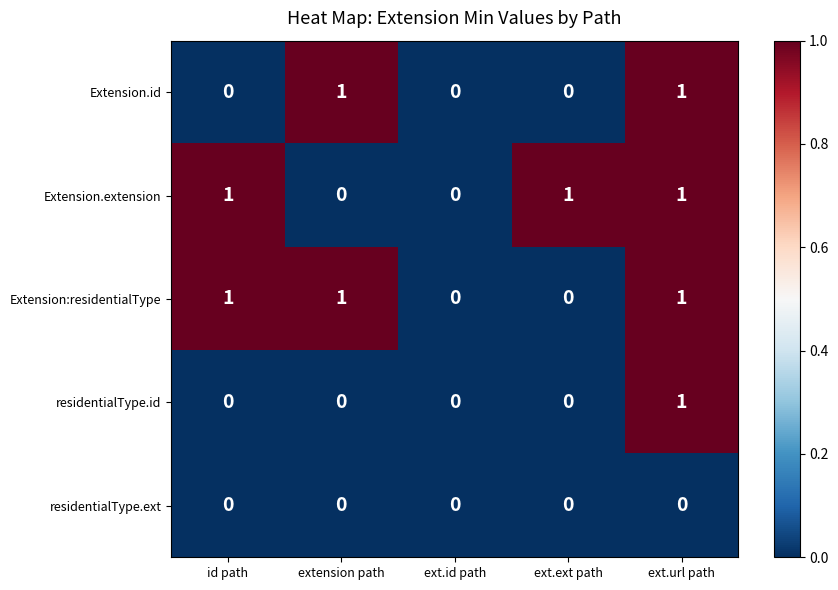

Is it true that Extension:residentialType equals 0 at ext.url path?

False